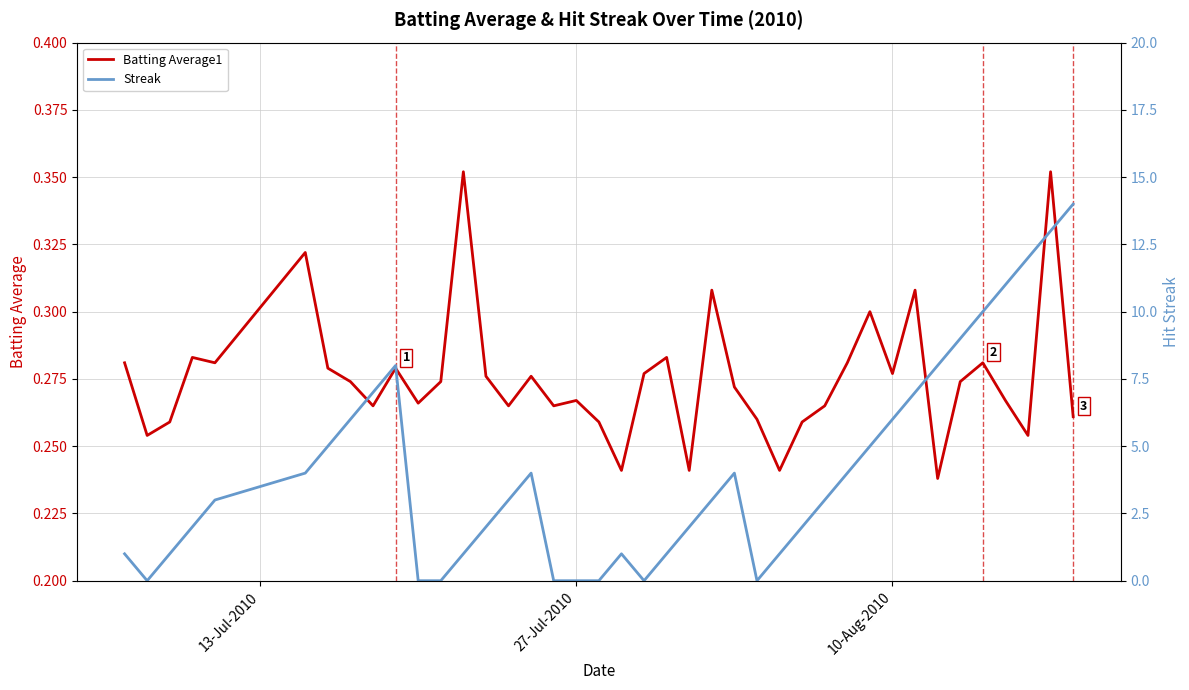

In Streak, how many points are higher than both neighbors (excluding endpoints)?

4